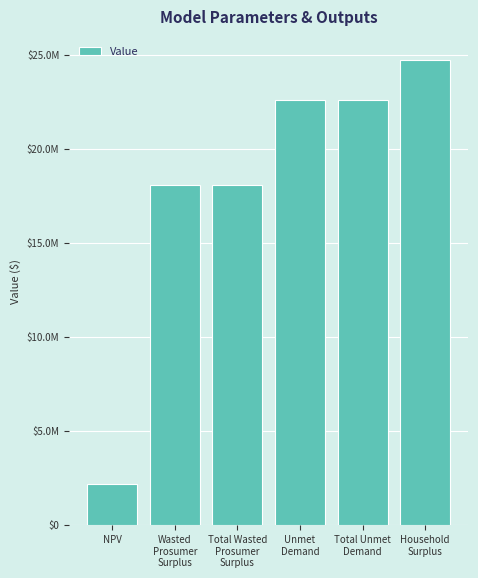

Are the bars horizontal?

No